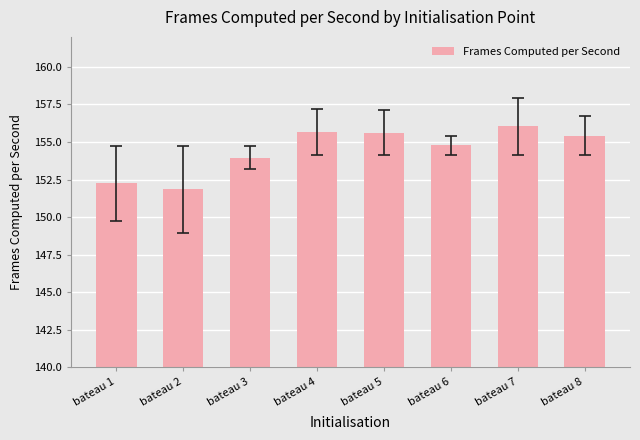

What is the difference between the values at bateau 2 and bateau 6?

2.9